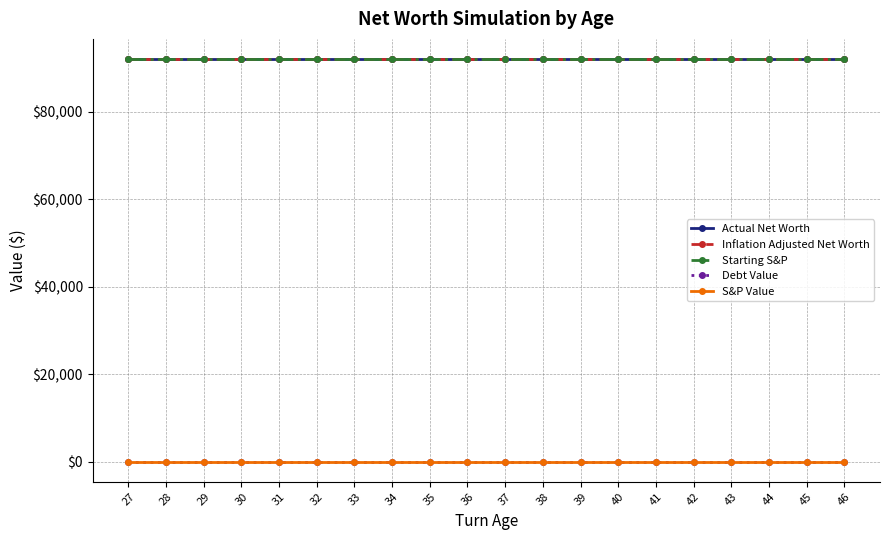

Where is Starting S&P nearest to the value 92000?

27